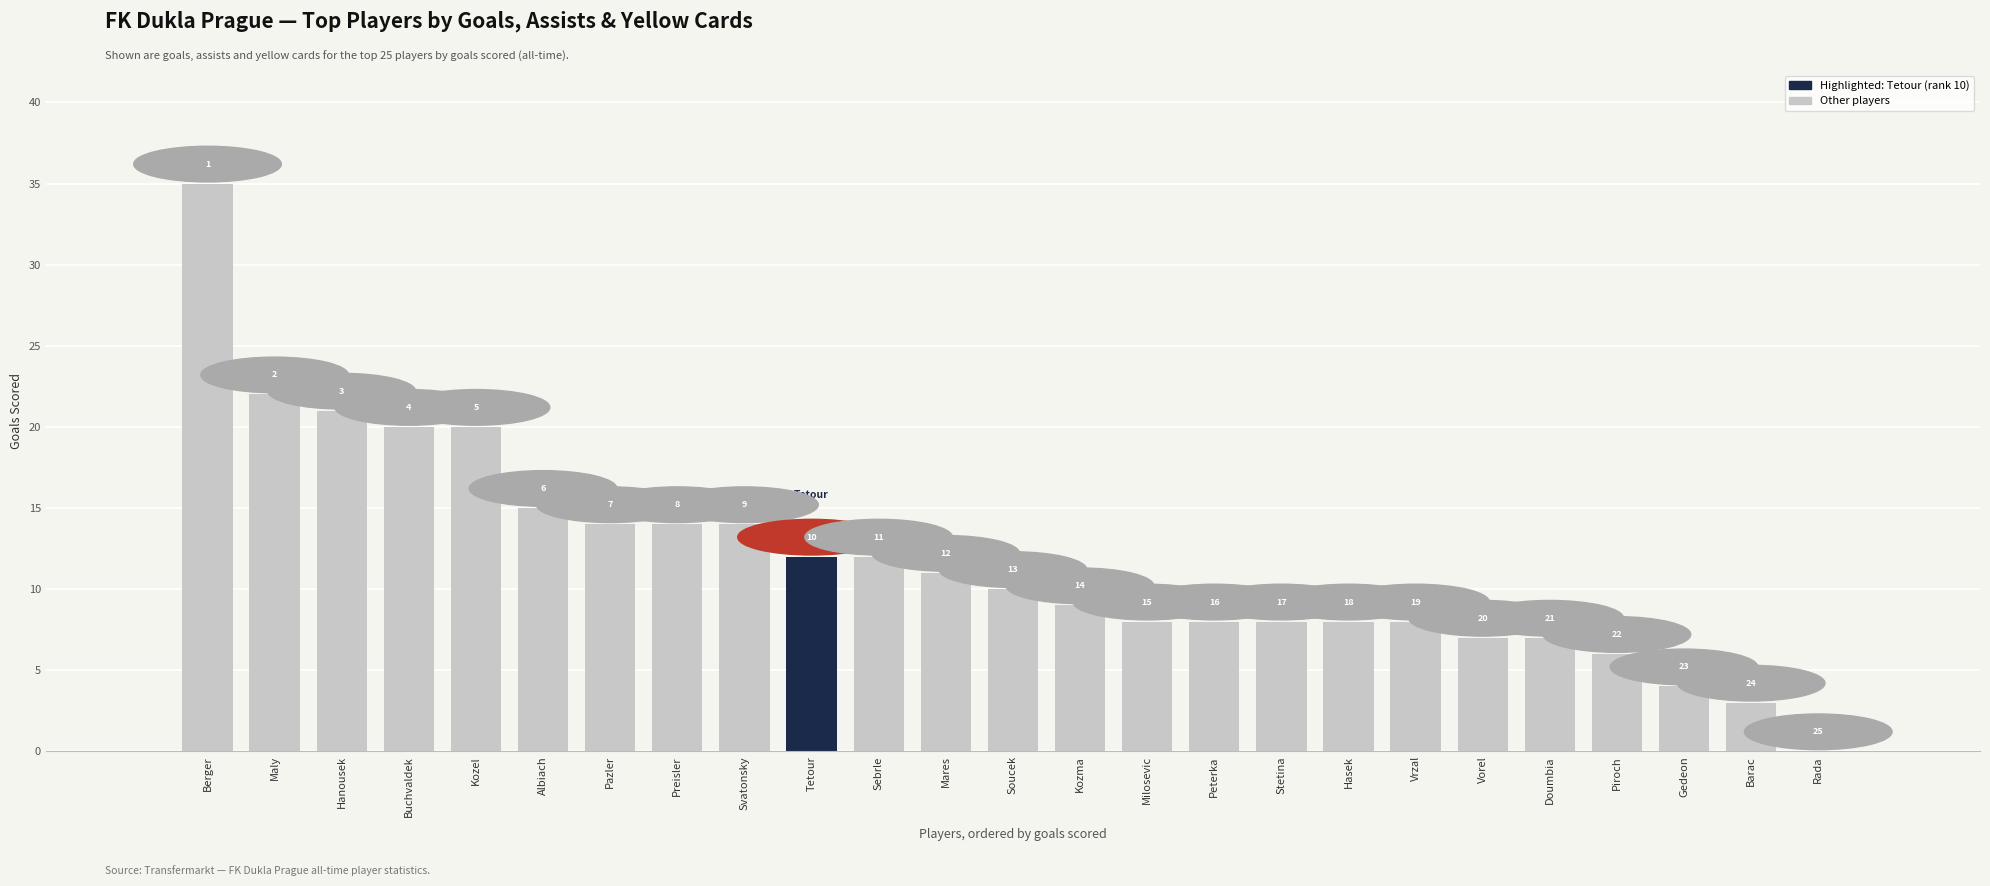

Reading left to right, transcribe all the data shown in this chart.

Berger=35	Maly=22	Hanousek=21	Buchvaldek=20	Kozel=20	Albiach=15	Pazler=14	Preisler=14	Svatonsky=14	Tetour=12	Sebrle=12	Mares=11	Soucek=10	Kozma=9	Milosevic=8	Peterka=8	Stetina=8	Hasek=8	Vrzal=8	Vorel=7	Doumbia=7	Piroch=6	Gedeon=4	Barac=3	Rada=0